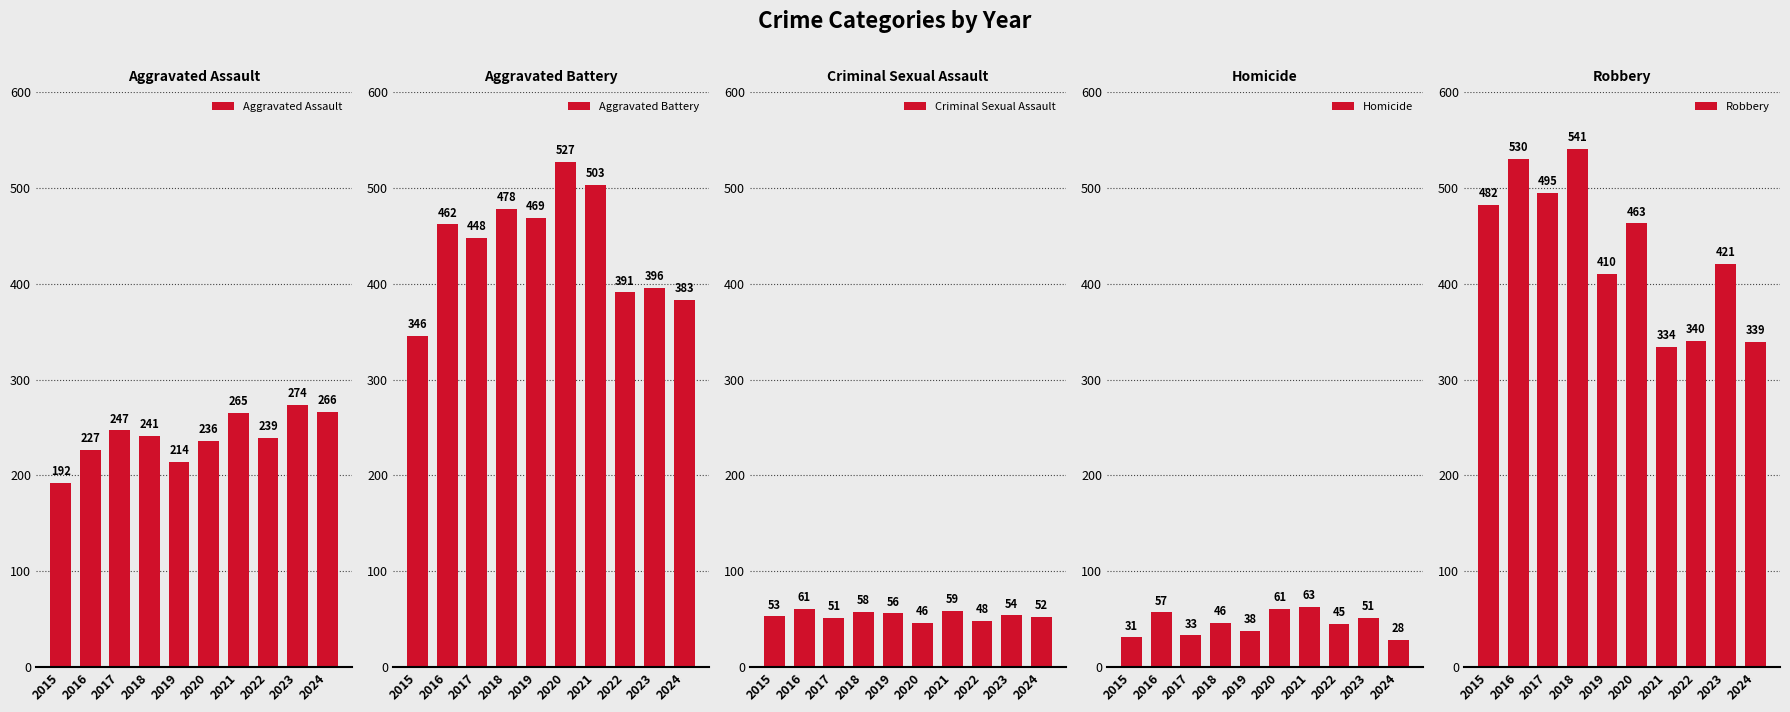

At which category is the sum across all series the highest?

2018